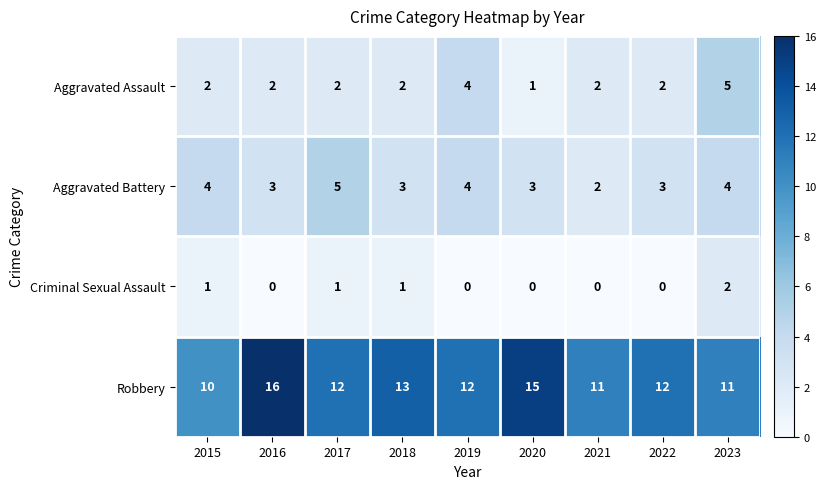

What is the sum of all Aggravated Battery values?

31